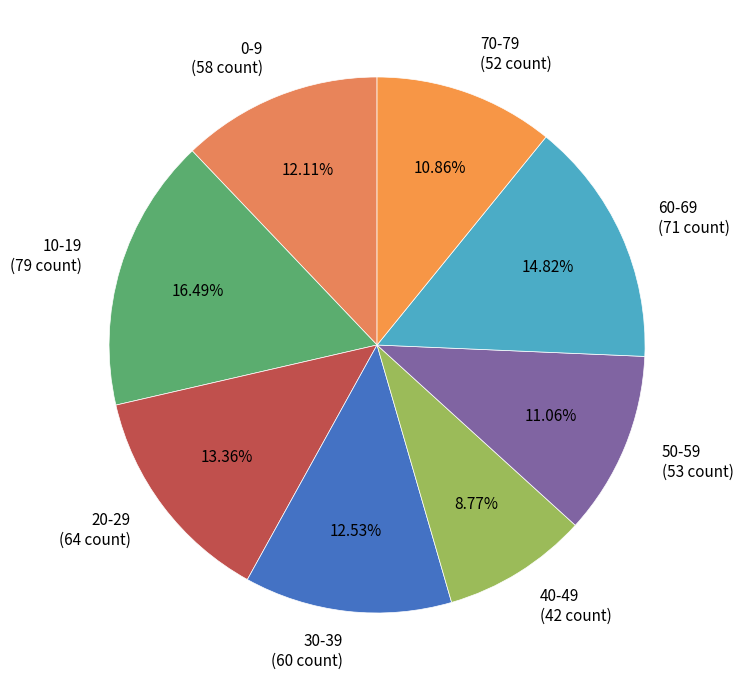

What is the largest slice in the pie chart?

10-19